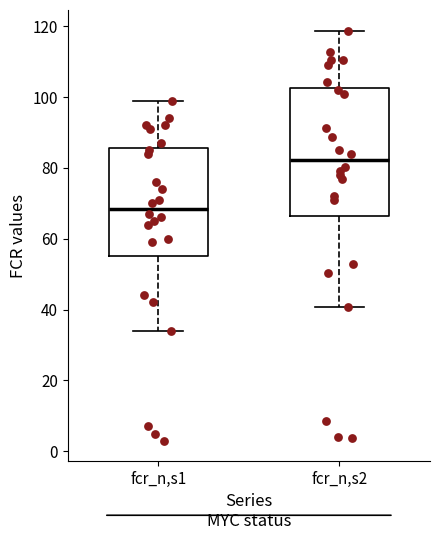

Which box has the lowest median line?

fcr_n,s1